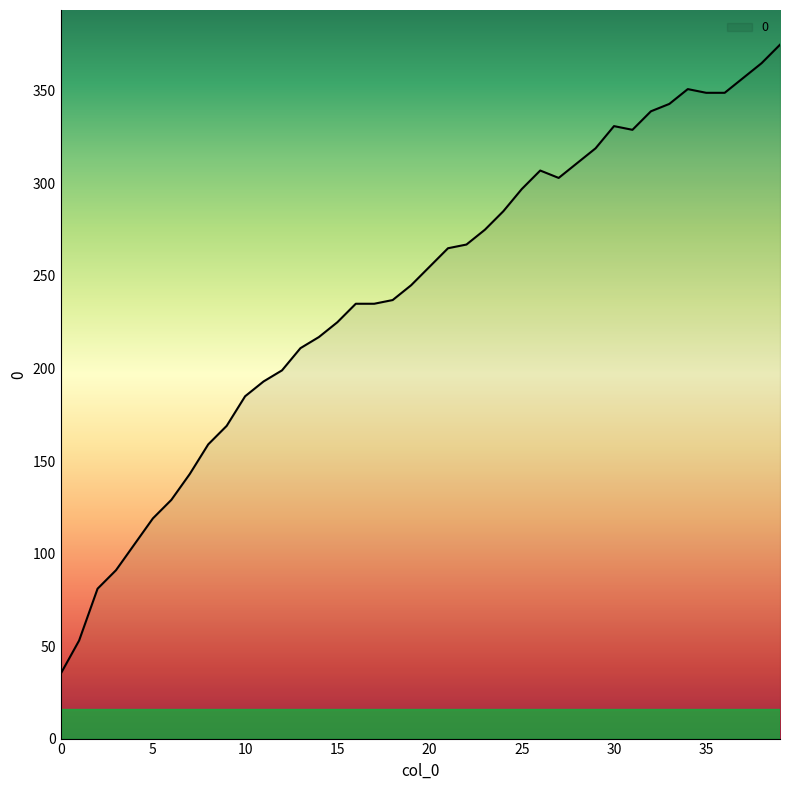

What is the difference between the second highest and minimum values?

330